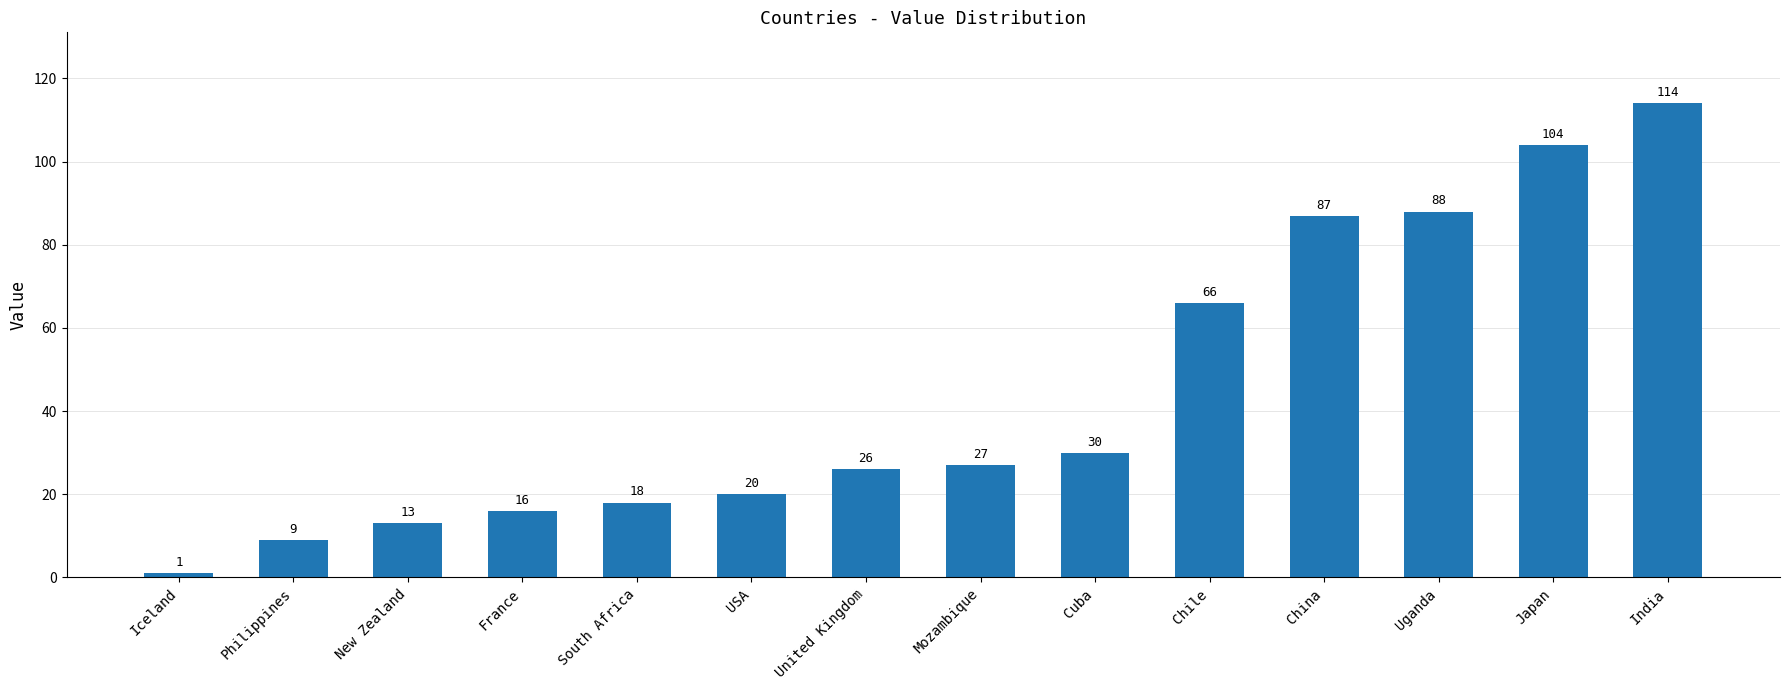

The value at Philippines is 9. True or false?

True